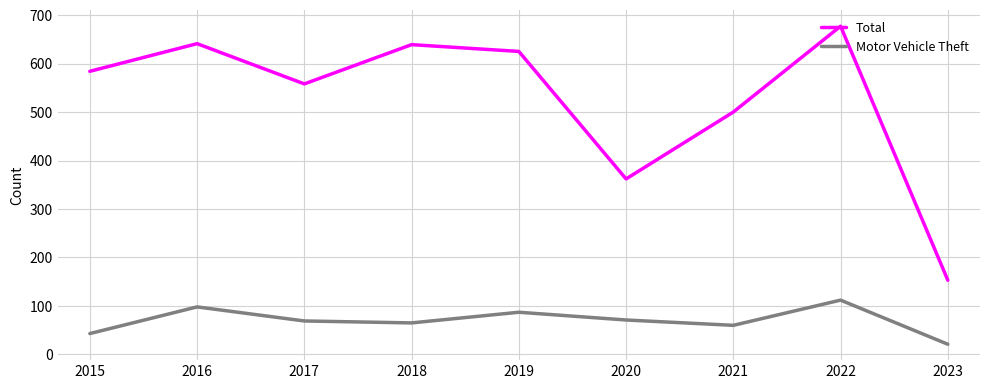

True or false: Total and Motor Vehicle Theft cross at least once.

False